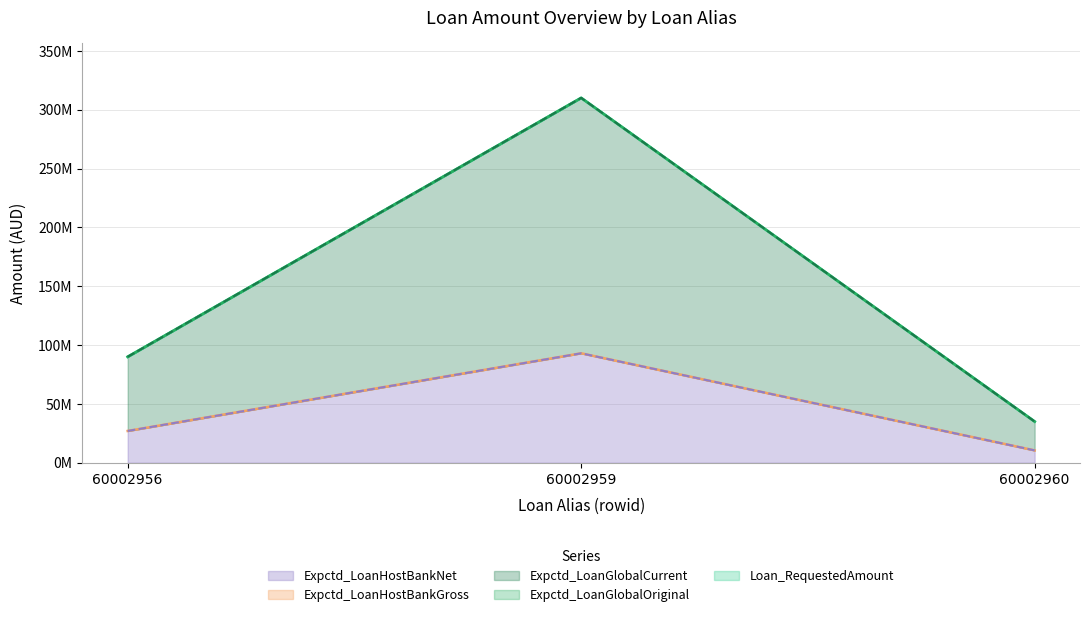

What is the greatest value displayed?

310000000